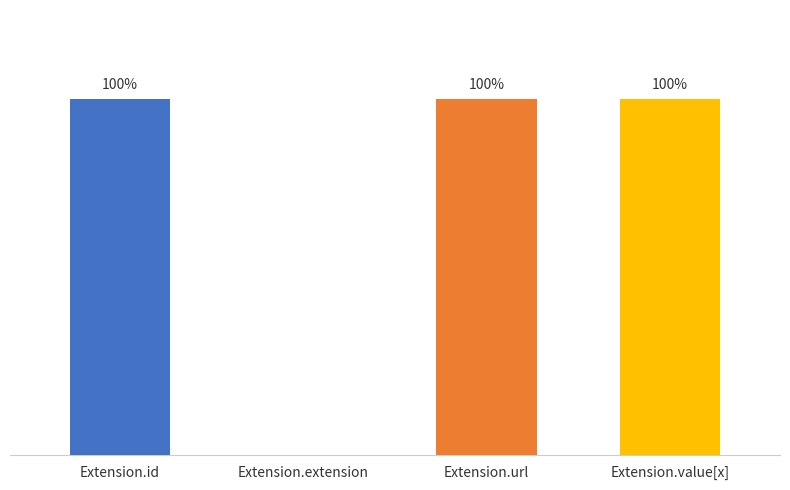

What is the approximate value of Max at Extension.value[x]?

1